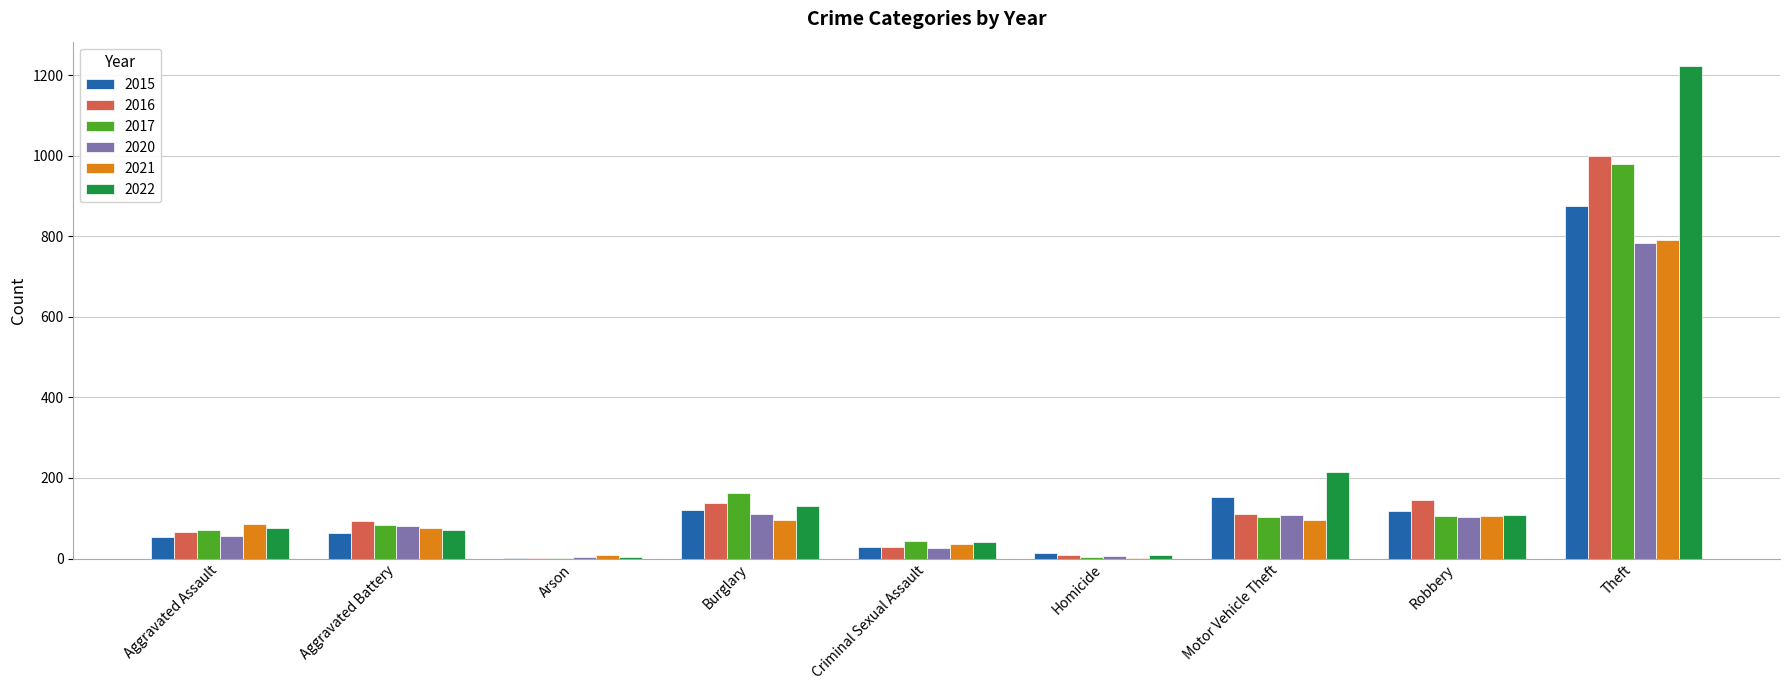

At which category is the sum across all series the highest?

Theft